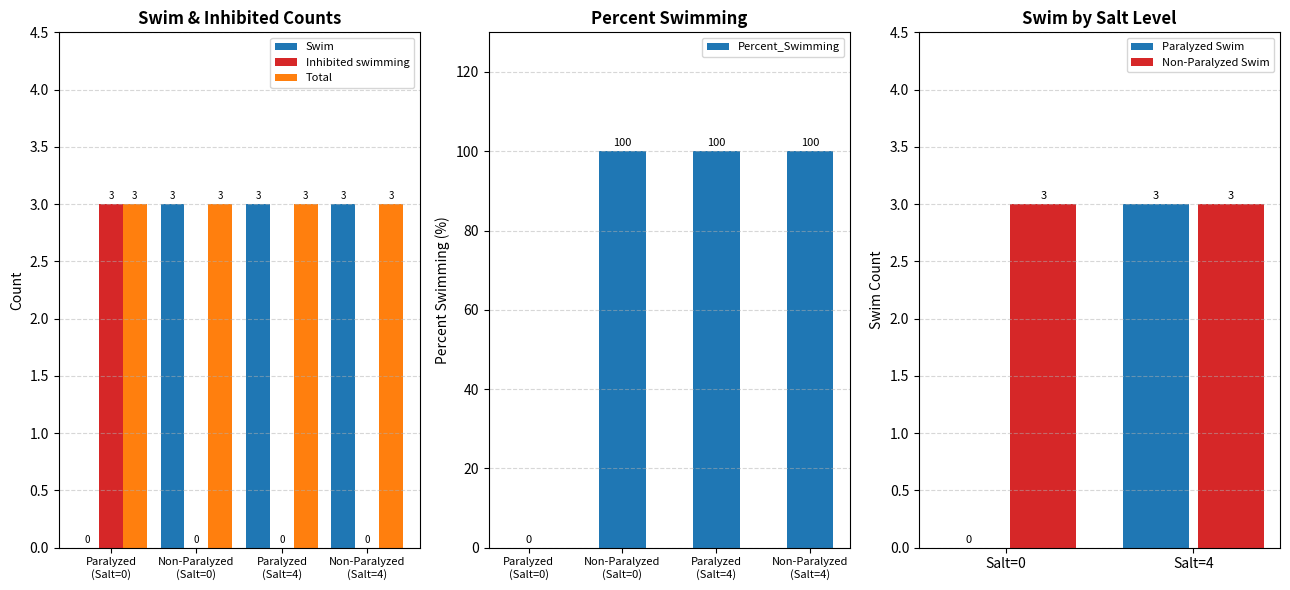

How many Swim values are between 3 and 4?

3